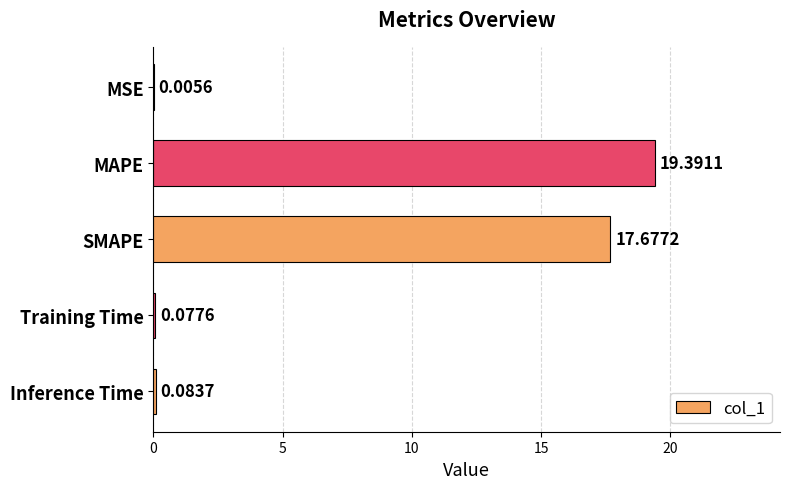

What is the sum of the values at Training Time and SMAPE?

17.8